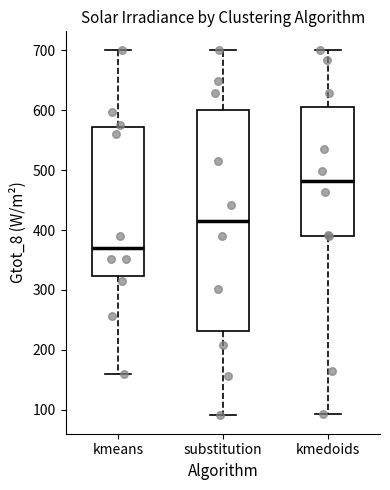

Which box's median line is the lowest?

kmeans